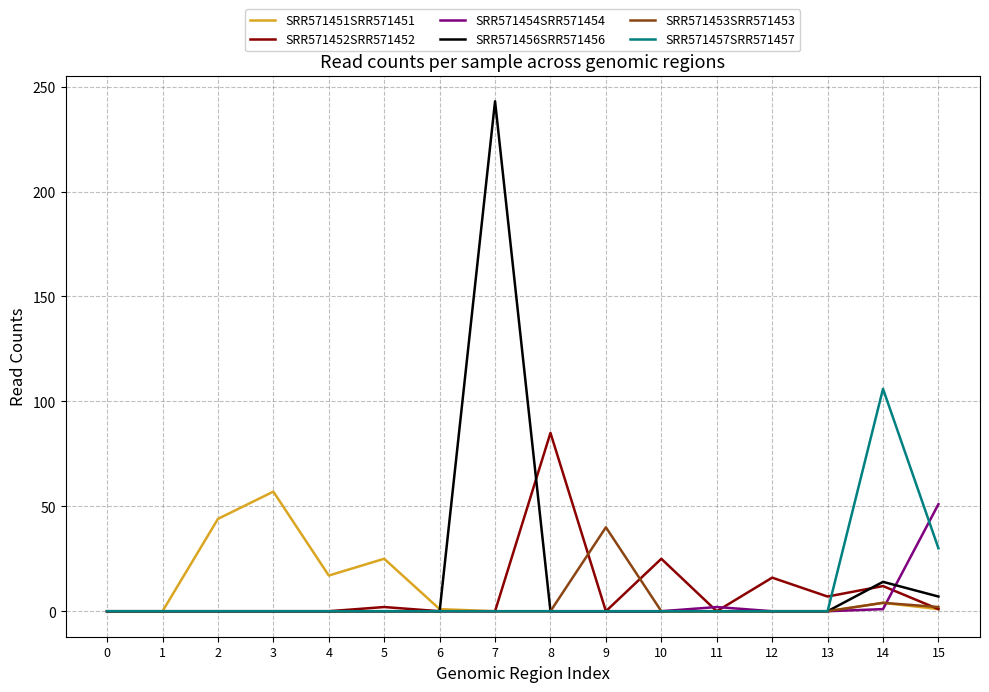

Which series has the largest range (max minus min)?

SRR571456SRR571456